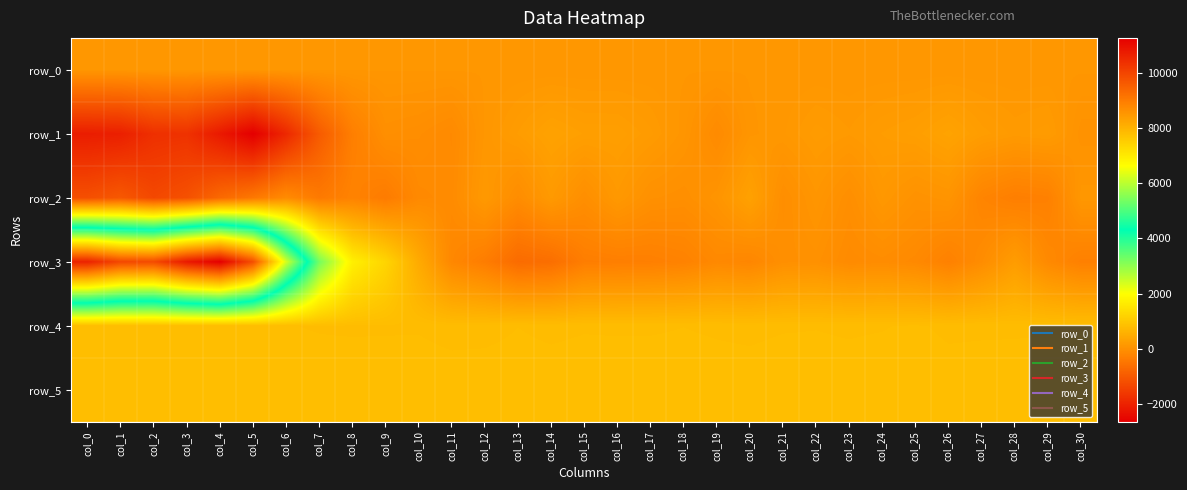

Between col_10 and col_26, which series saw the biggest shift?

row_3